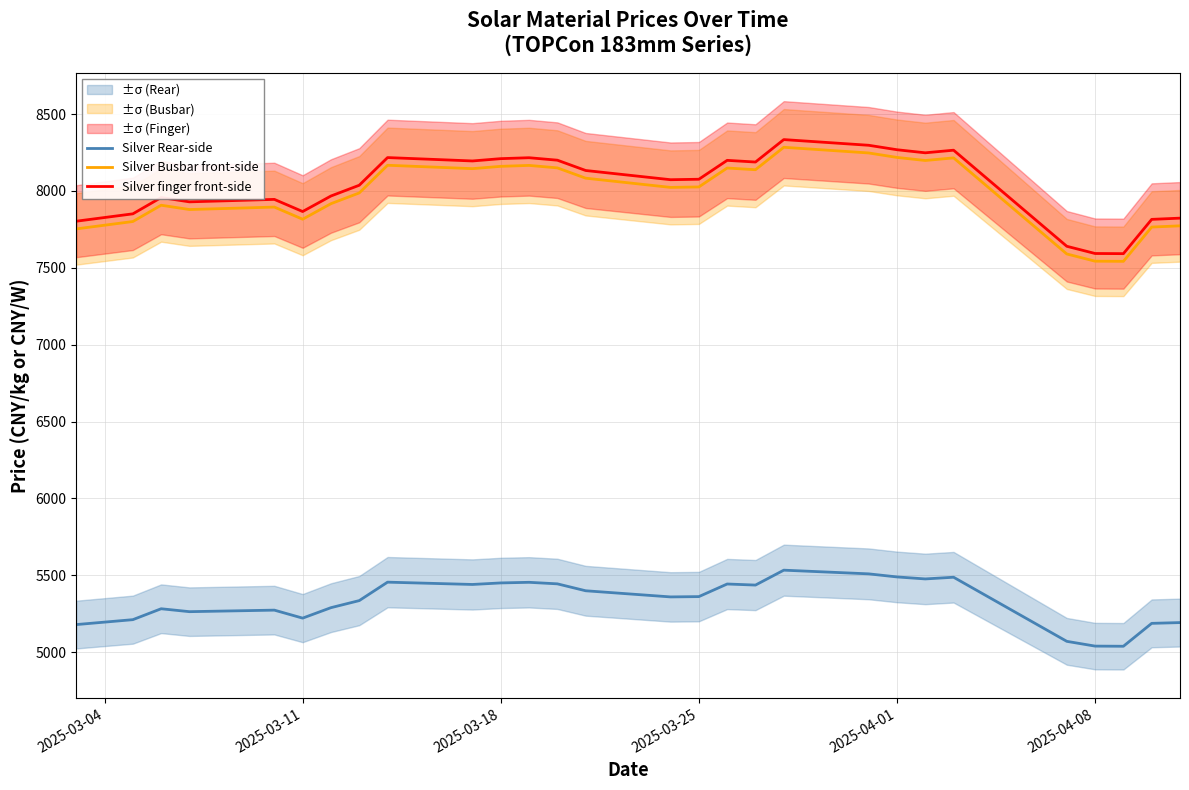

The value of Silver finger front-side at 2025-04-01 is 8268. True or false?

True